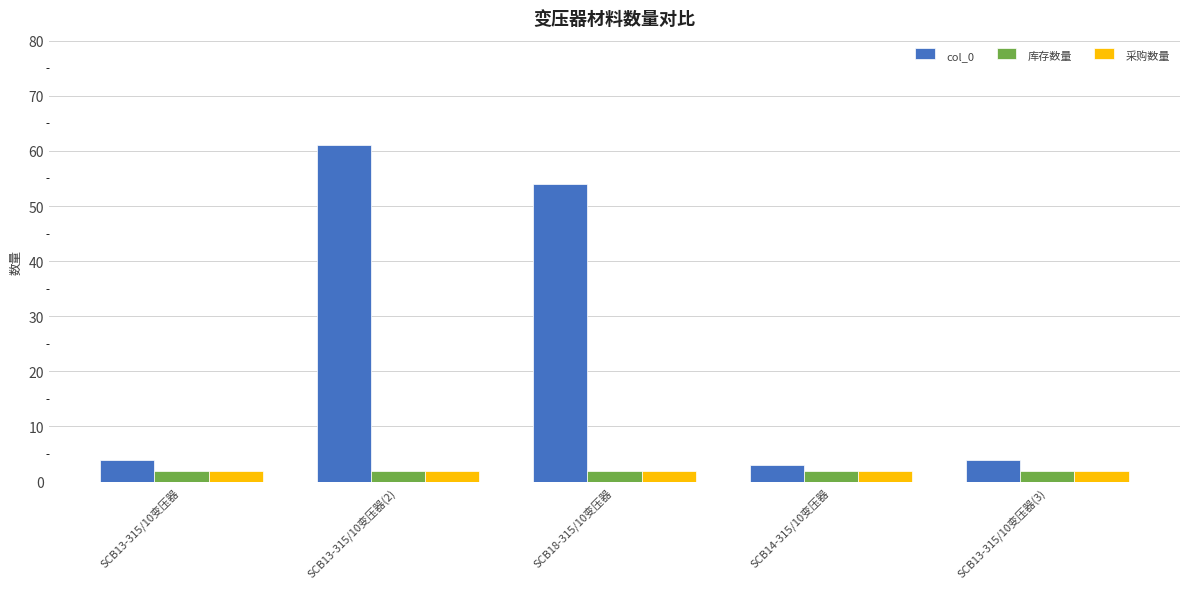

What is the label of the 3rd bar from the left?

SCB18-315/10变压器